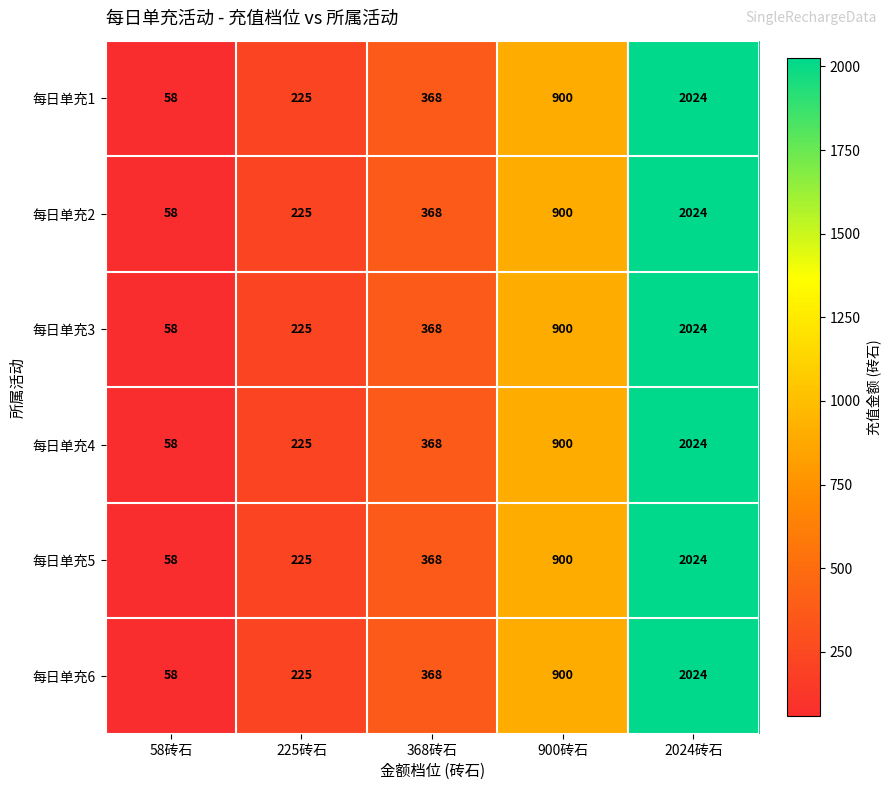

How many data points does each series have?

5